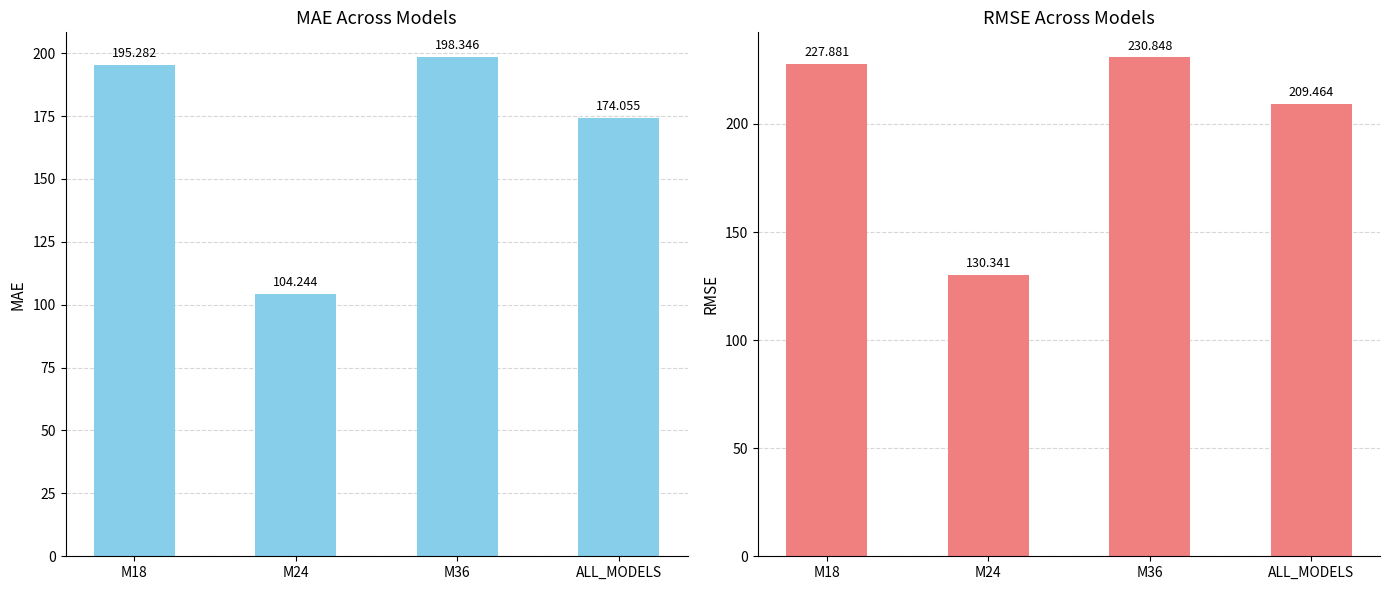

Read the RMSE value at ALL_MODELS.

209.5